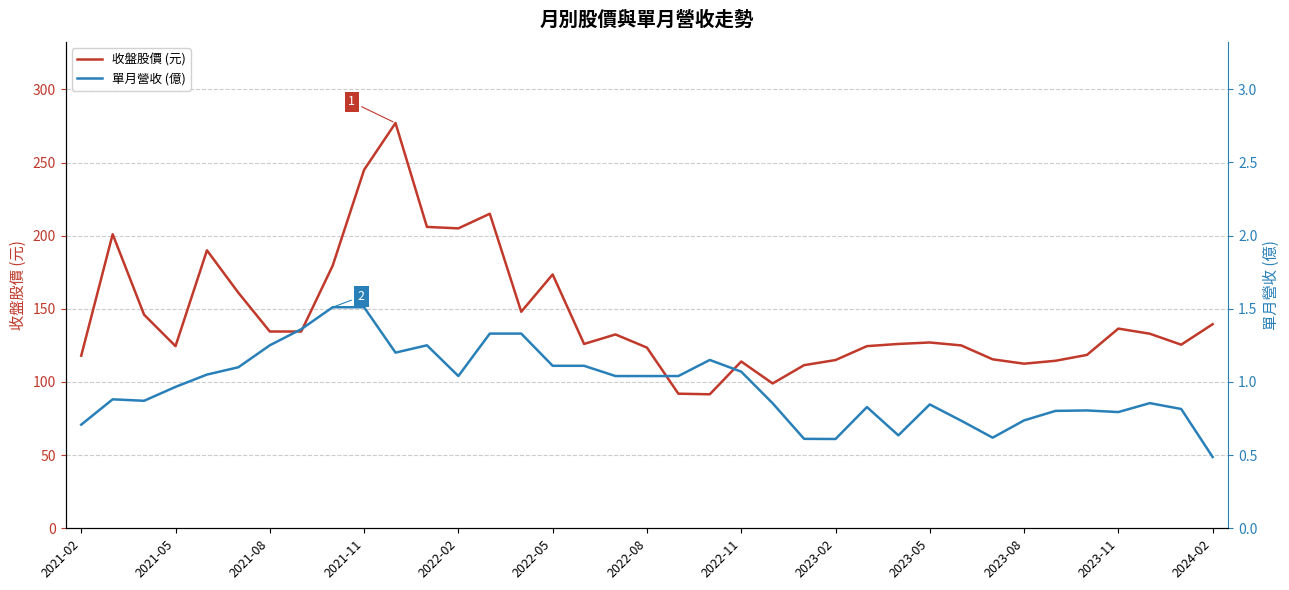

List the series in order of their overall mean, highest first.

收盤股價 (元), 單月營收 (億)